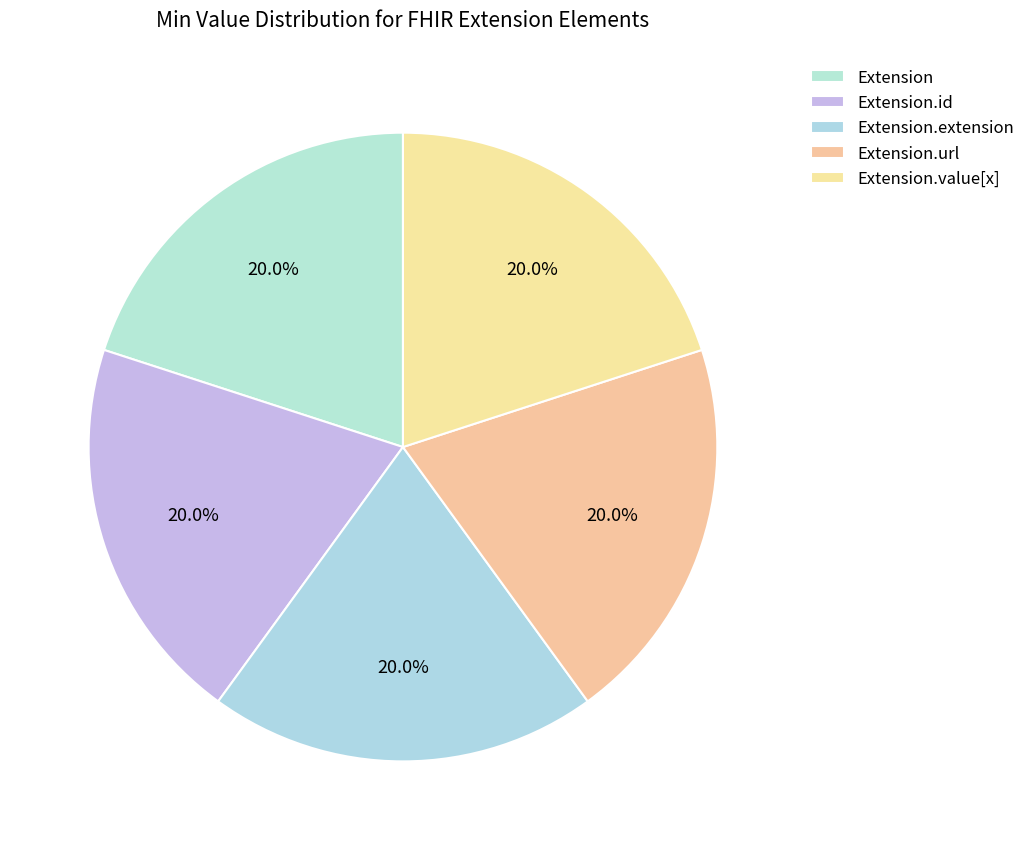

Rank the categories by value from lowest to highest.

Extension, Extension.id, Extension.extension, Extension.url, Extension.value[x]